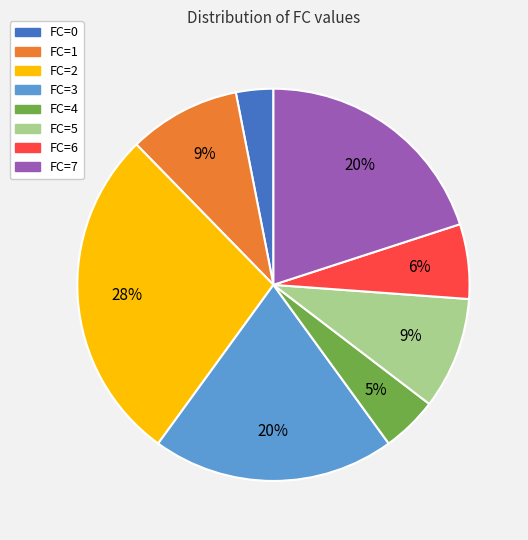

What percentage is the FC=2 slice, to the nearest percent?

28%